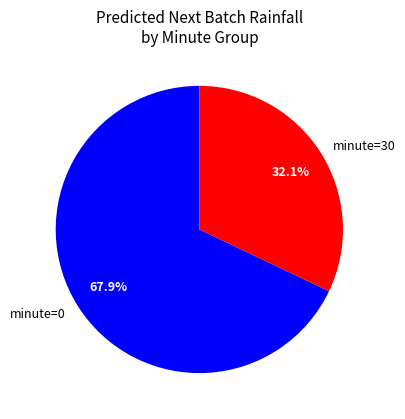

Rank the categories by value from lowest to highest.

minute=30, minute=0